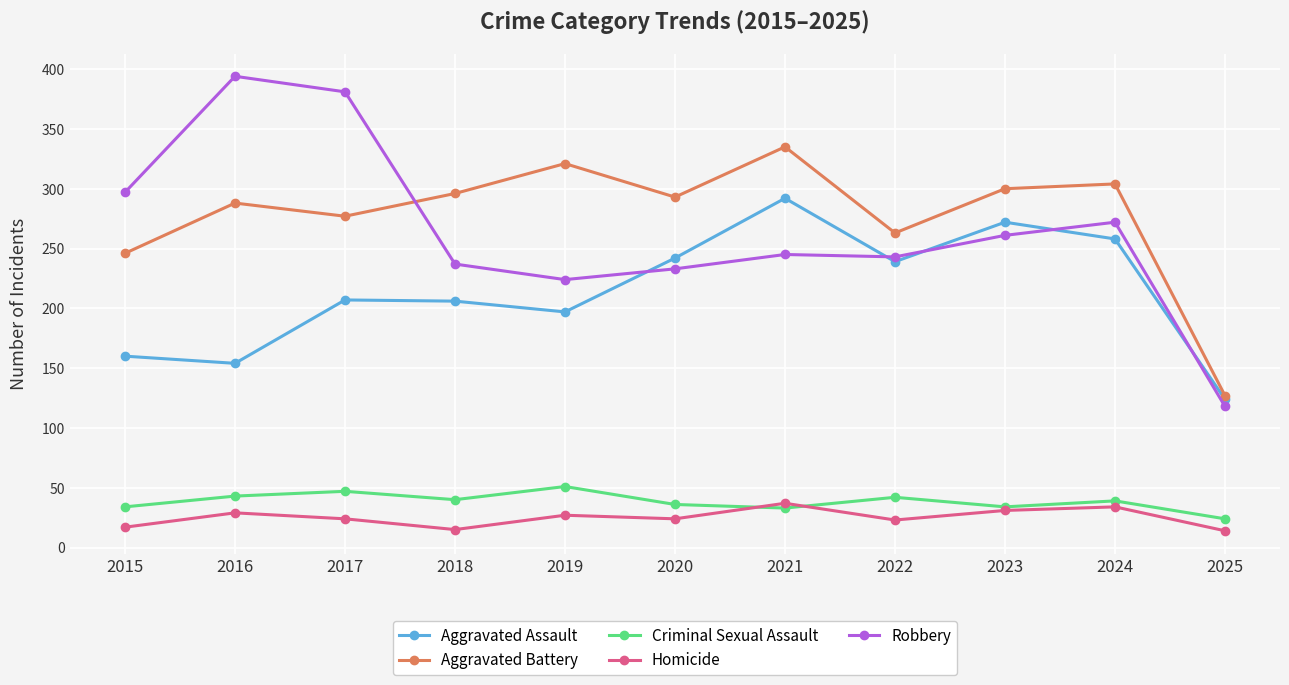

Between 2017 and 2025, which series saw the biggest shift?

Robbery